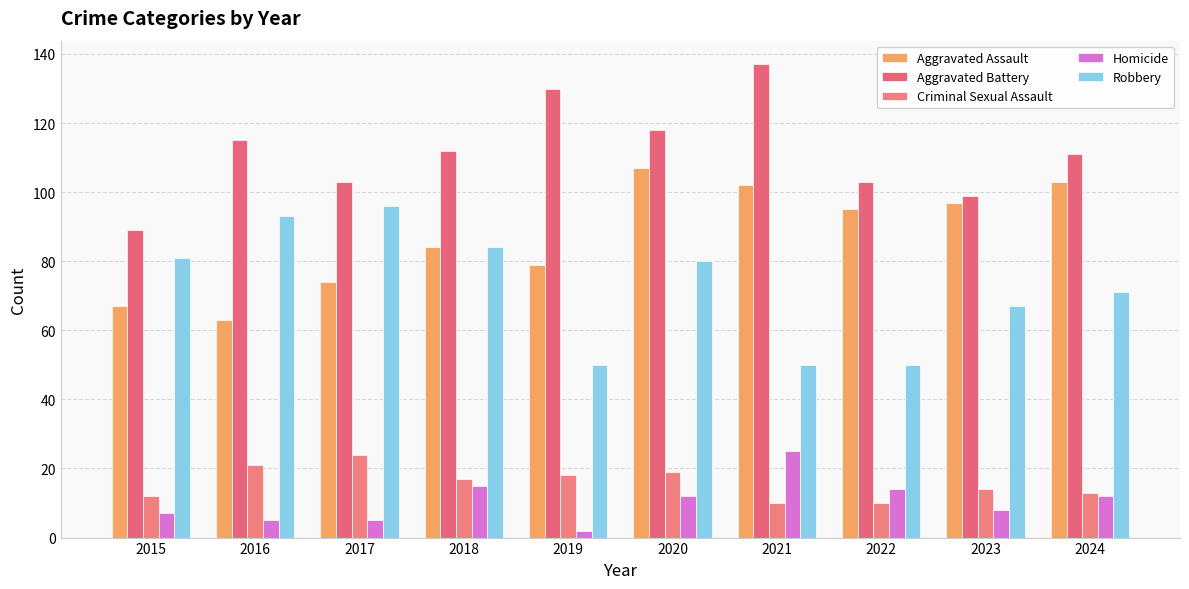

What is the difference between the maximum and minimum values in the Aggravated Battery series?

48